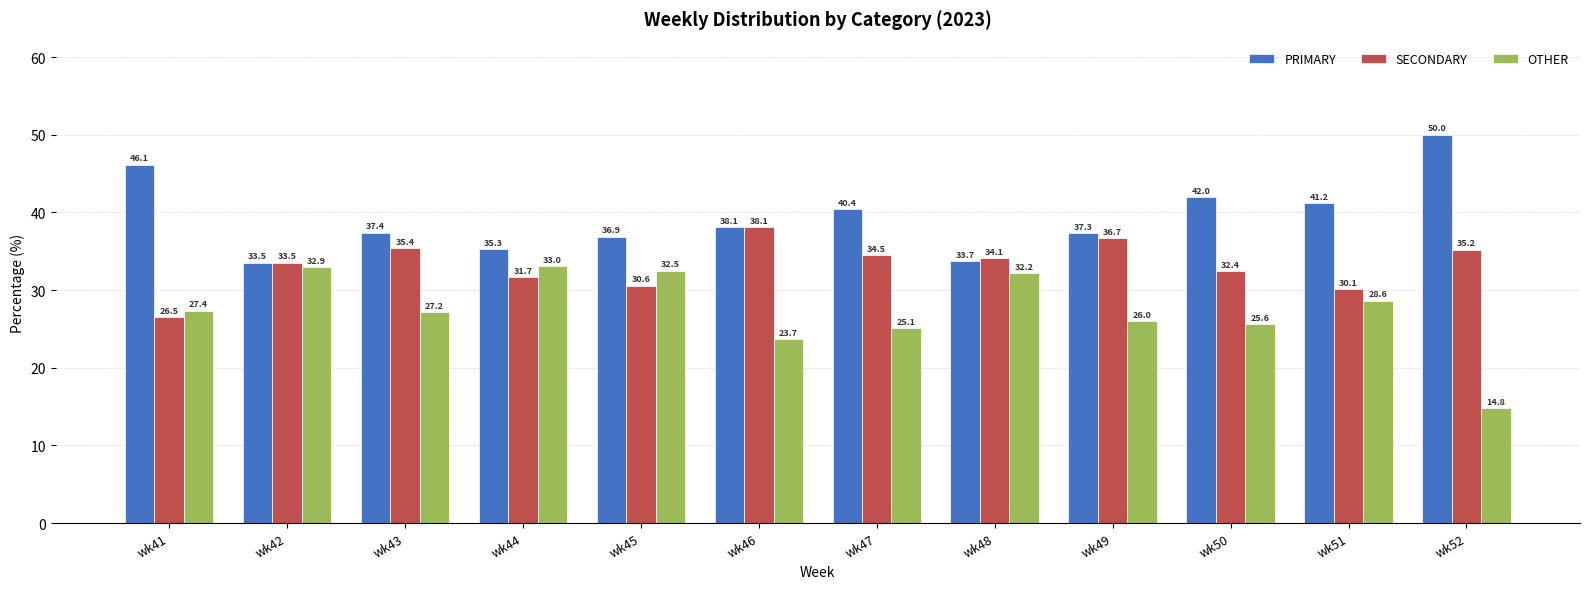

Rank the series by their maximum value, from lowest to highest.

OTHER, SECONDARY, PRIMARY